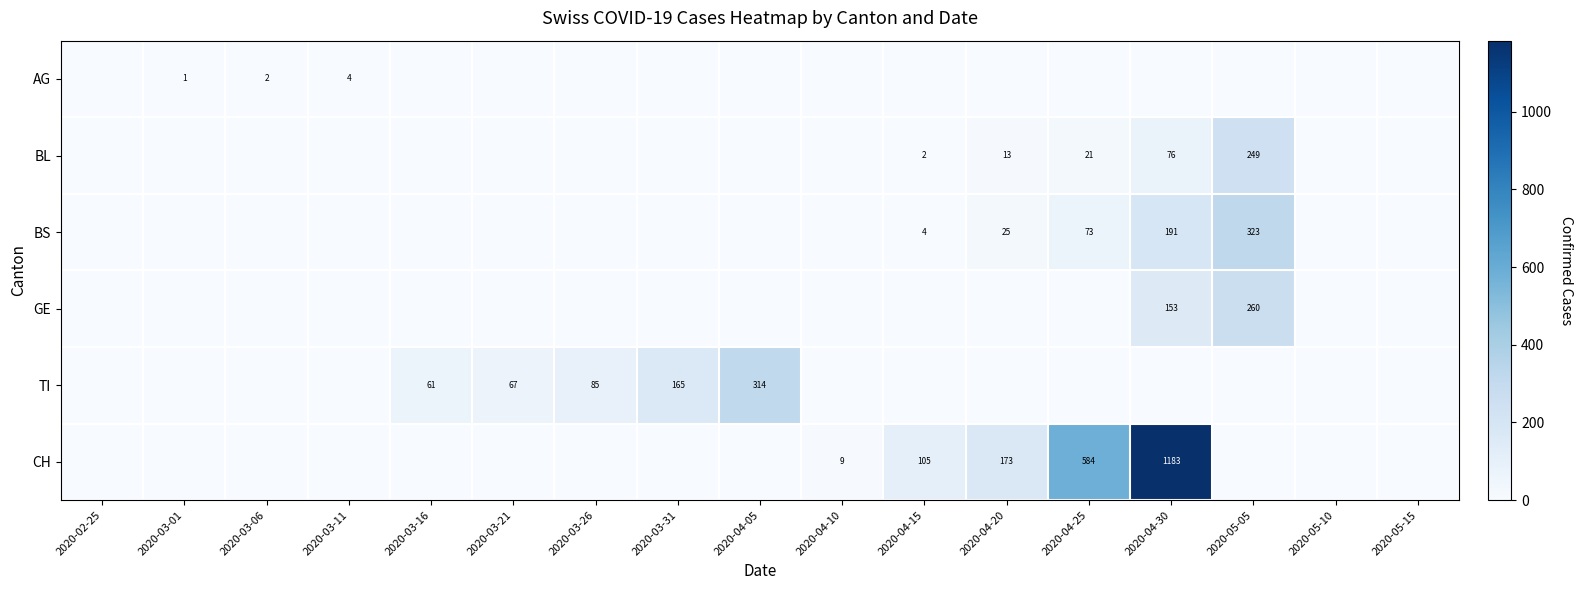

At which category is the sum across all series the highest?

2020-04-30